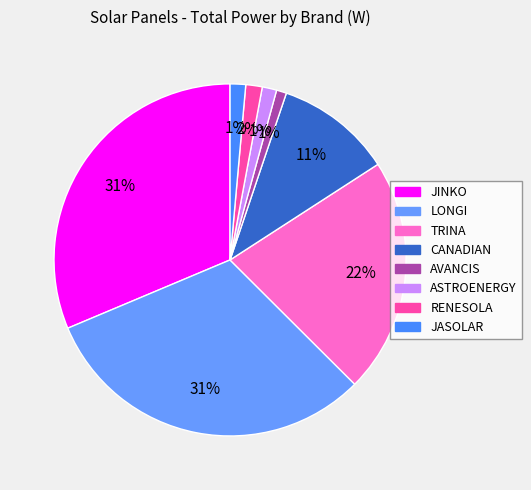

The JINKO slice represents 31% of the pie. True or false?

True